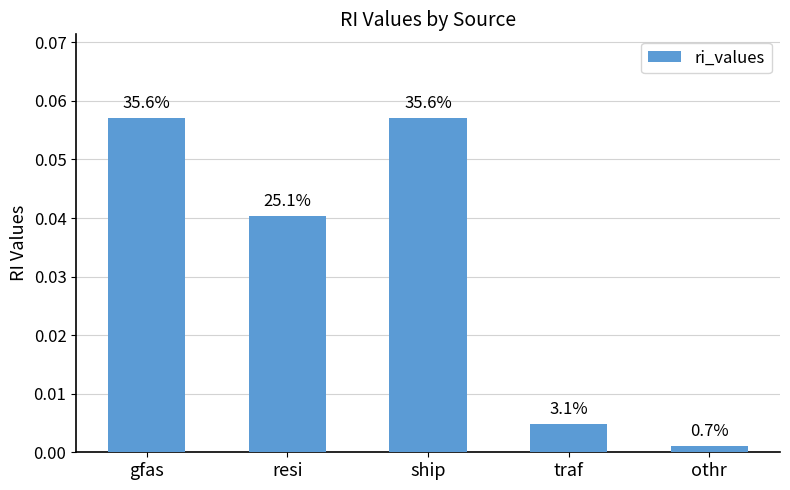

What is the difference between the maximum and minimum values?

0.1